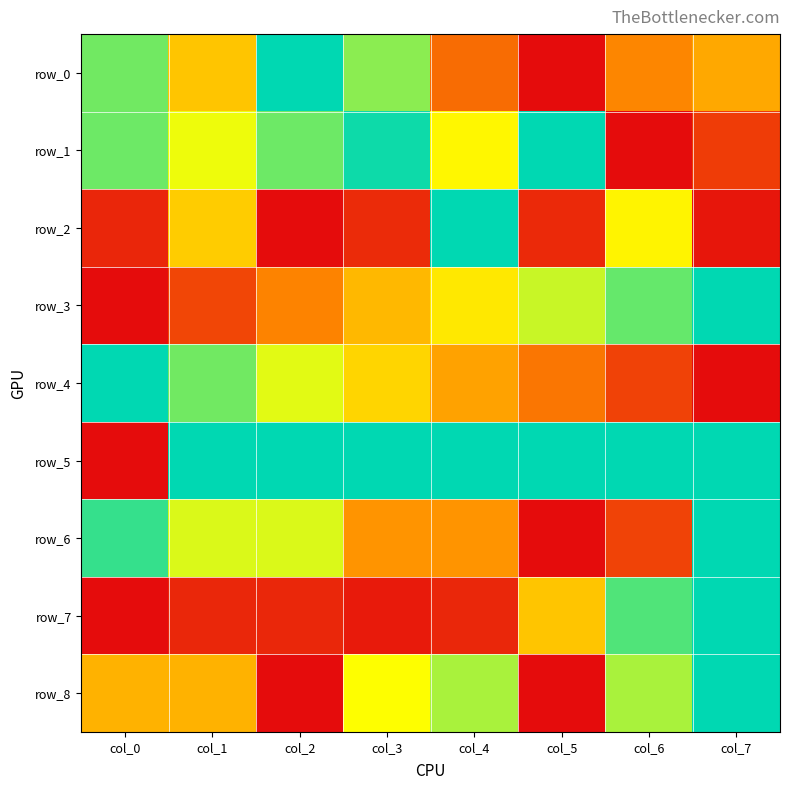

Reading right to left, what are all the values shown in this chart?

row_0: col_7=0.4	col_6=0.3	col_5=0.0	col_4=0.3	col_3=0.8	col_2=1.0	col_1=0.5	col_0=0.8
row_1: col_7=0.1	col_6=0.0	col_5=1.0	col_4=0.6	col_3=1.0	col_2=0.9	col_1=0.7	col_0=0.9
row_2: col_7=0.0	col_6=0.6	col_5=0.1	col_4=1.0	col_3=0.1	col_2=0.0	col_1=0.5	col_0=0.1
row_3: col_7=1.0	col_6=0.9	col_5=0.7	col_4=0.6	col_3=0.5	col_2=0.3	col_1=0.2	col_0=0.0
row_4: col_7=0.0	col_6=0.1	col_5=0.3	col_4=0.4	col_3=0.5	col_2=0.7	col_1=0.9	col_0=1.0
row_5: col_7=1.0	col_6=1.0	col_5=1.0	col_4=1.0	col_3=1.0	col_2=1.0	col_1=1.0	col_0=0.0
row_6: col_7=1.0	col_6=0.1	col_5=0.0	col_4=0.4	col_3=0.4	col_2=0.7	col_1=0.7	col_0=0.9
row_7: col_7=1.0	col_6=0.9	col_5=0.5	col_4=0.1	col_3=0.0	col_2=0.1	col_1=0.1	col_0=0.0
row_8: col_7=1.0	col_6=0.8	col_5=0.0	col_4=0.8	col_3=0.7	col_2=0.0	col_1=0.4	col_0=0.4